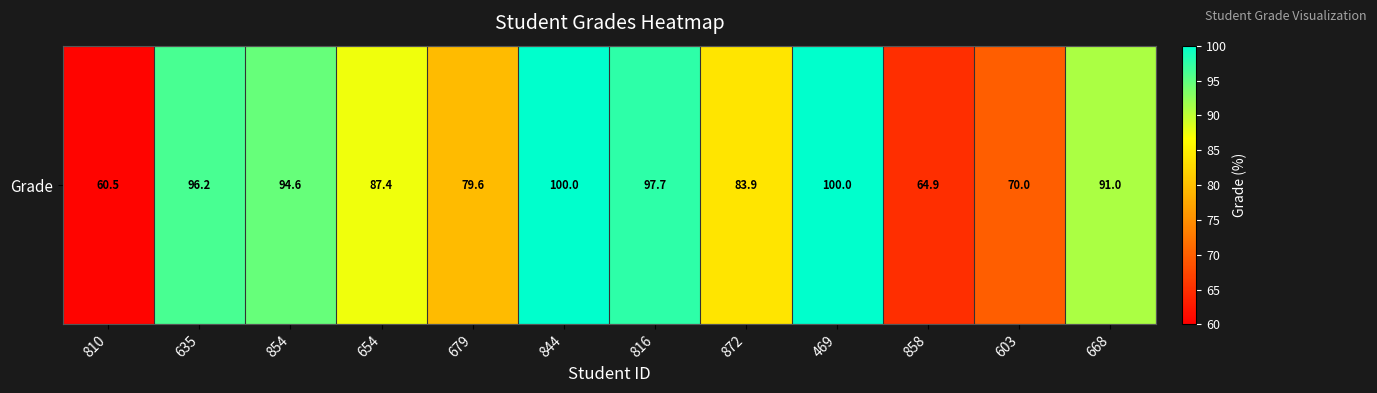

What is the average value?

85.5